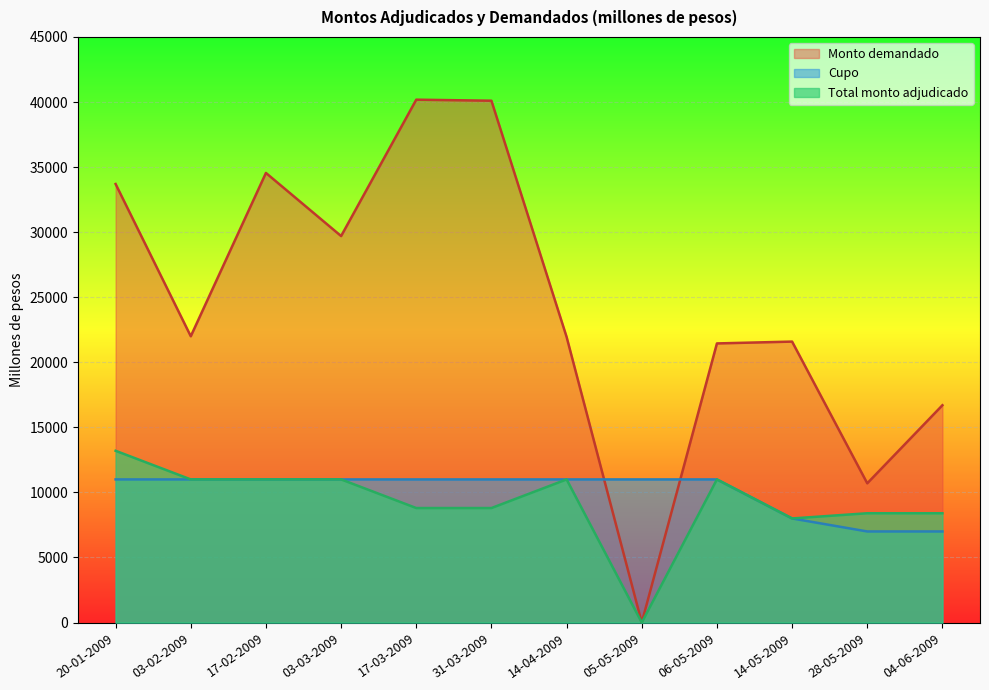

What is the total value across all series at 03-02-2009?

44000